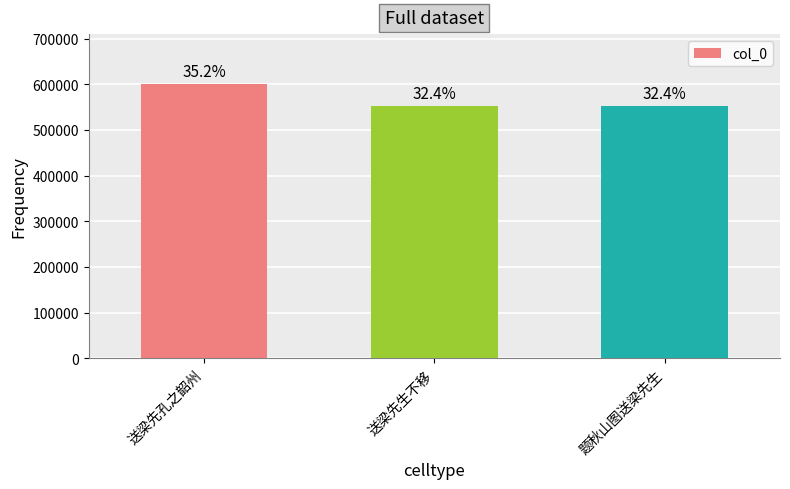

Where does the data first go above 553577?

送梁先孔之韶州